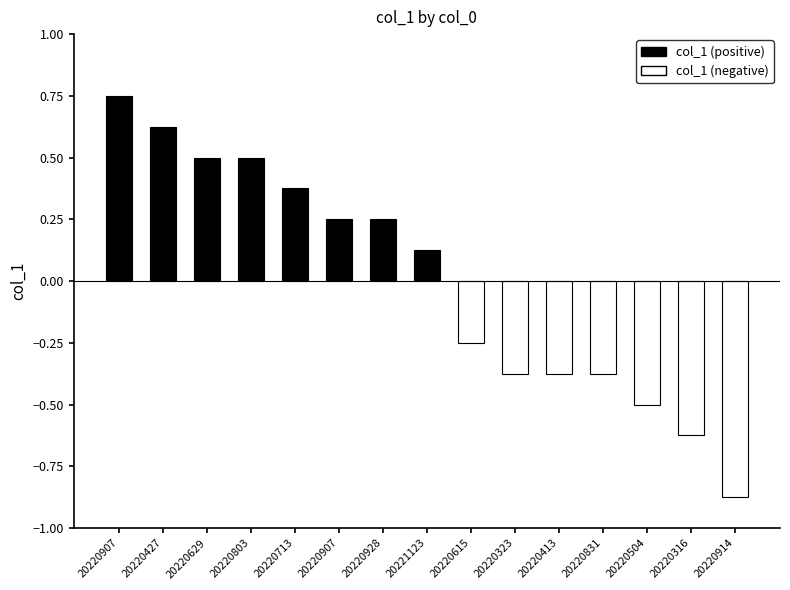

What is the difference between the maximum and minimum values?

1.6